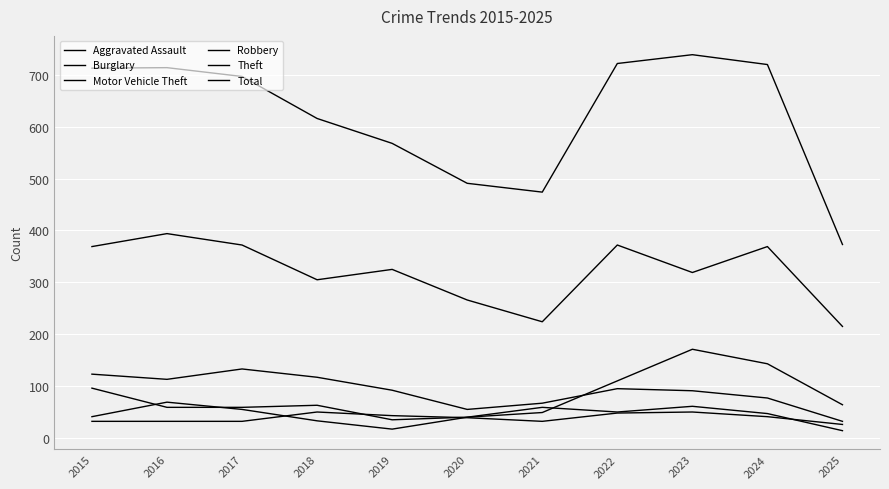

What is the value of the Total point at the 7th from the left?

474